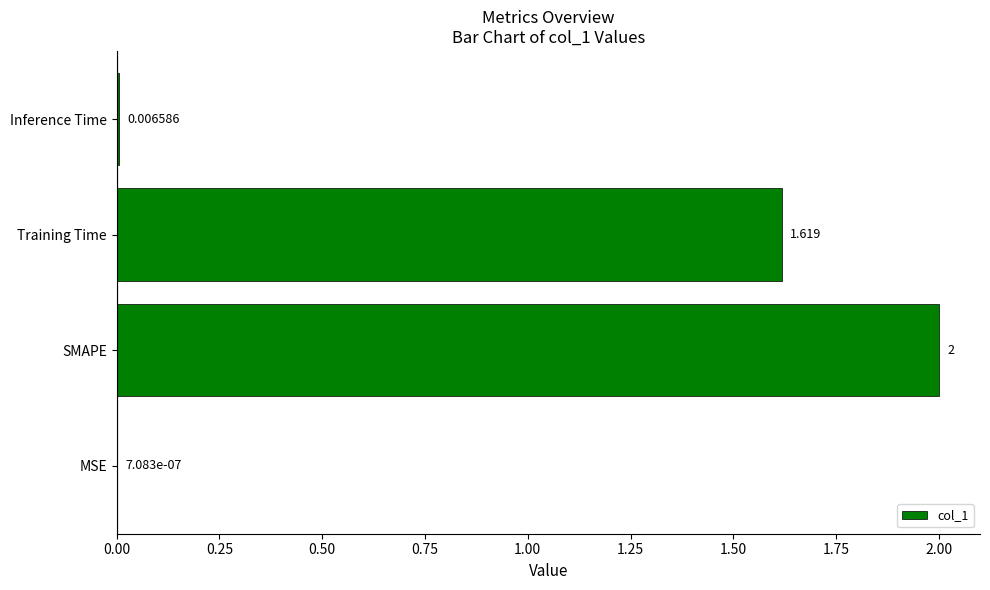

At which label is the value closest to 1?

Training Time